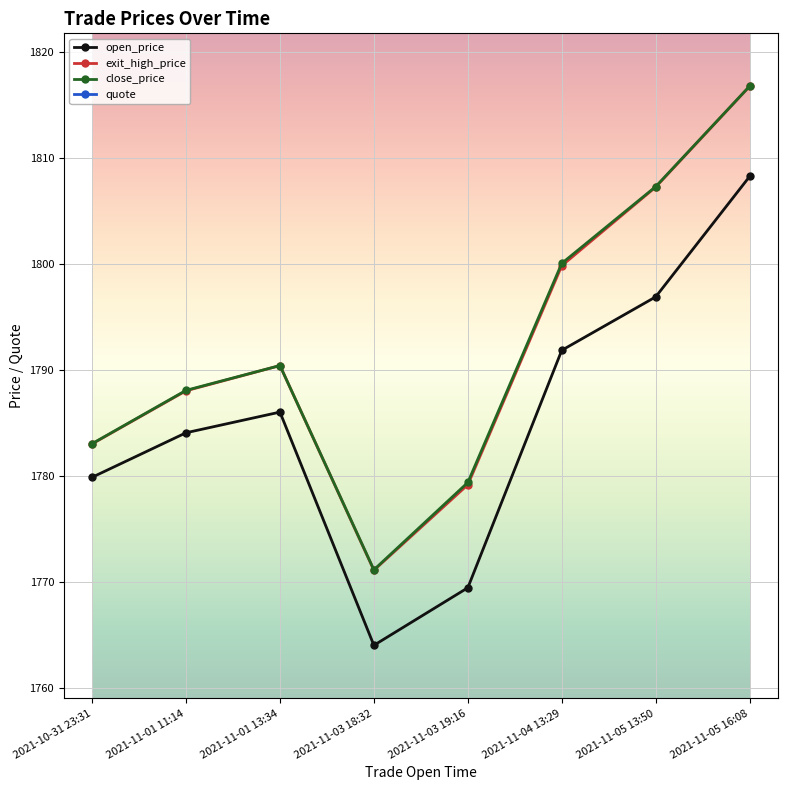

At which category does open_price reach its first local peak?

2021-11-01 13:34